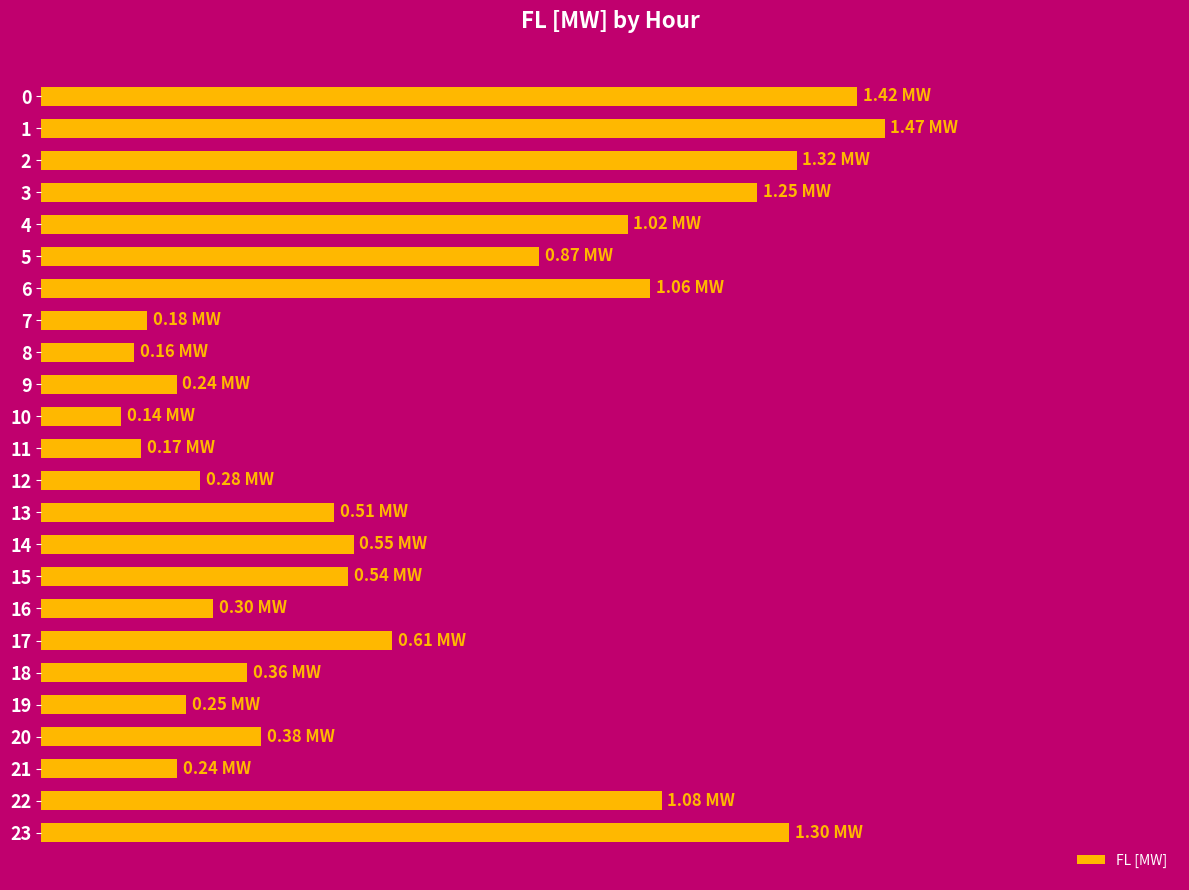

Are the bars horizontal?

Yes